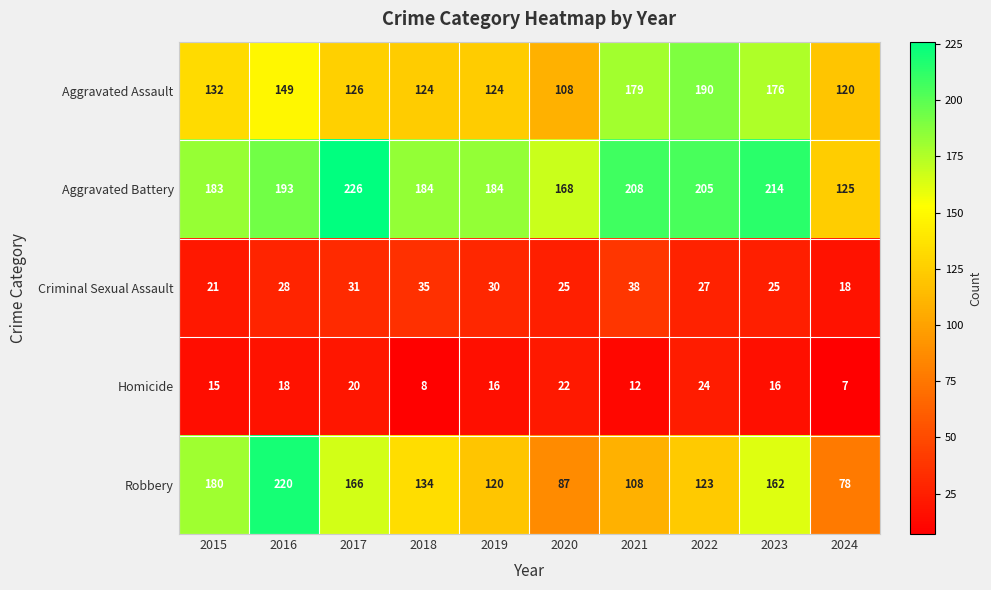

At how many categories does at least one series exceed 111?

10